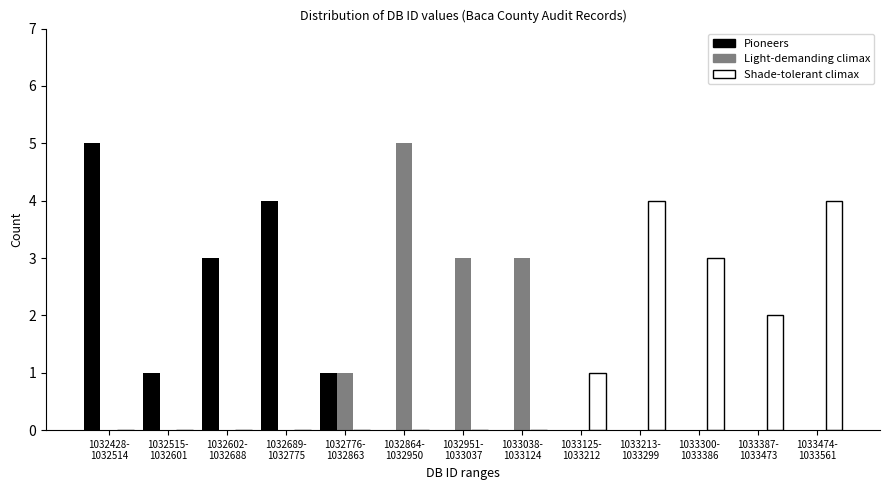

What is the maximum value for Light-demanding climax?

5